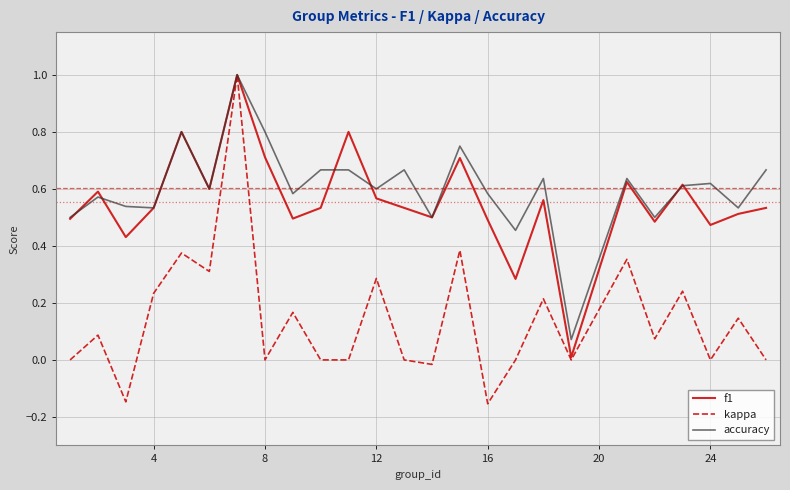

What is the maximum value for kappa?

1.0